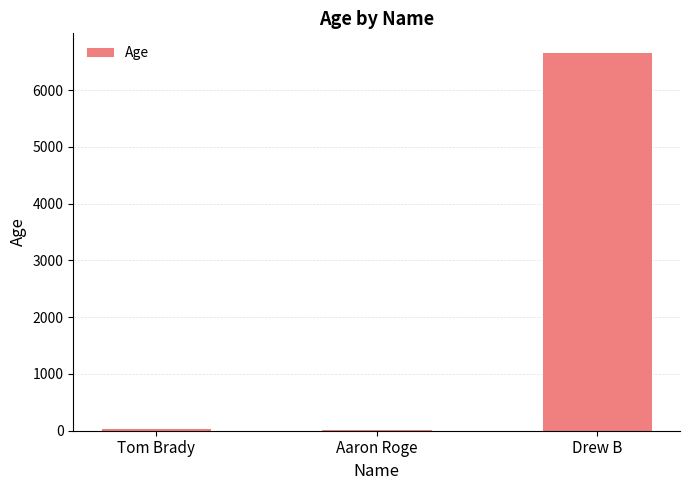

Which has a higher value, Drew B or Tom Brady?

Drew B